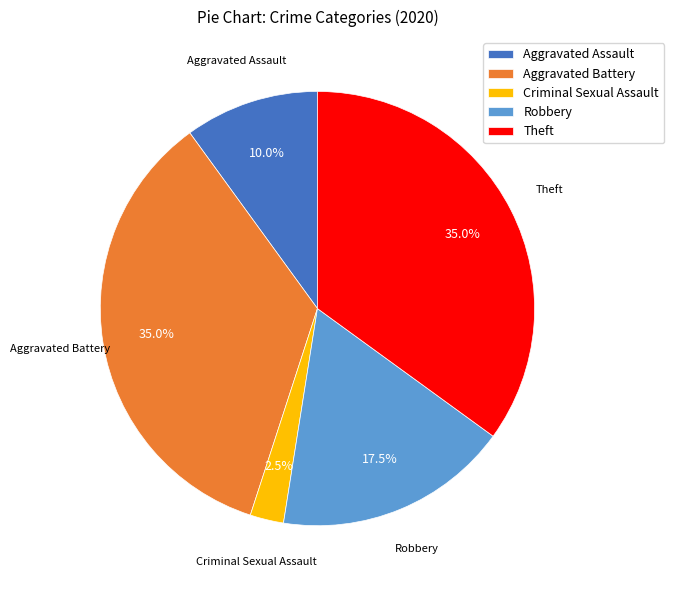

What percentage is NOT represented by Robbery?

82.5%